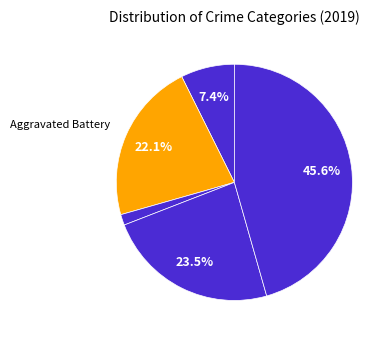

How many segments does this pie chart have?

5